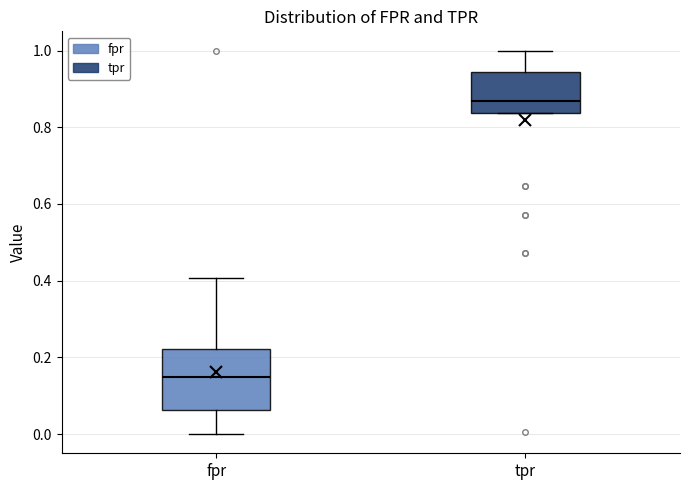

Reading left to right, transcribe this box plot: for each box, give where its median line is, the range the box spans, and where its two whiskers end, as read against the y-axis. The values are not printed on the chart, so give them approximately, as read against the axis.

fpr: median 0.14, box 0.06 to 0.22, whiskers 0.00 to 0.40
tpr: median 0.86, box 0.84 to 0.94, whiskers 0.84 to 1.00